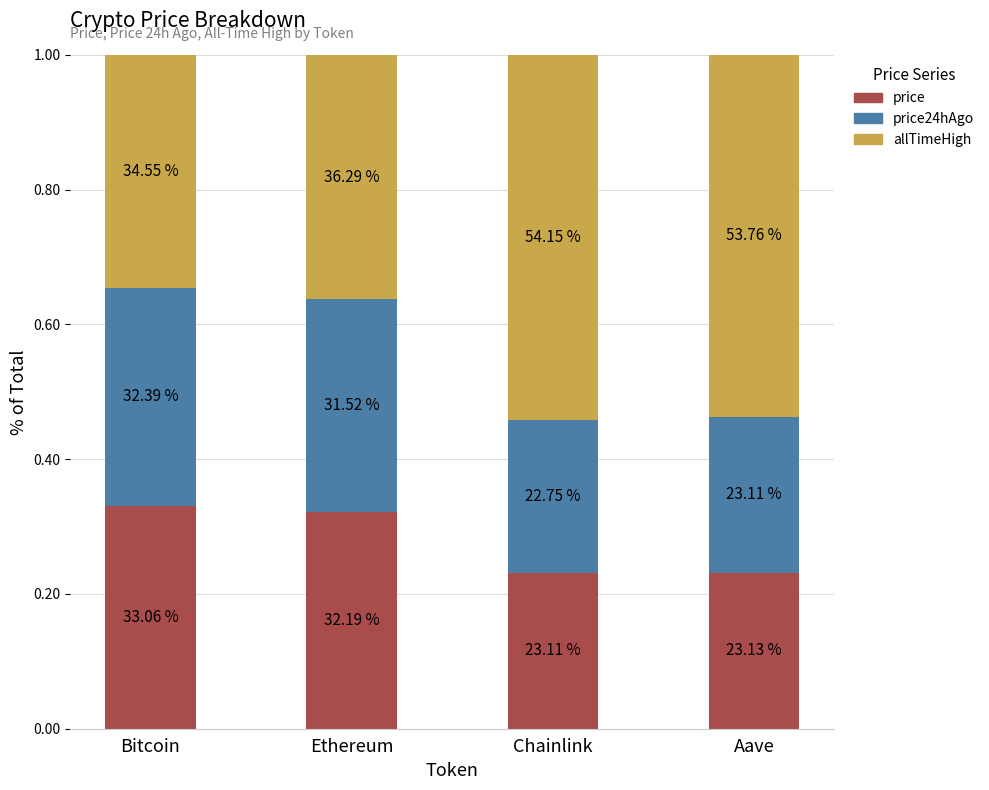

How many bars are there in total?

4